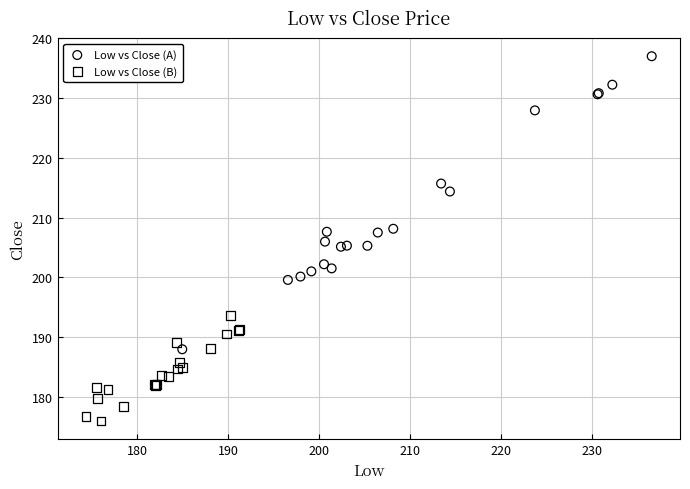

Which series reaches the maximum Y coordinate?

Low vs Close (A)